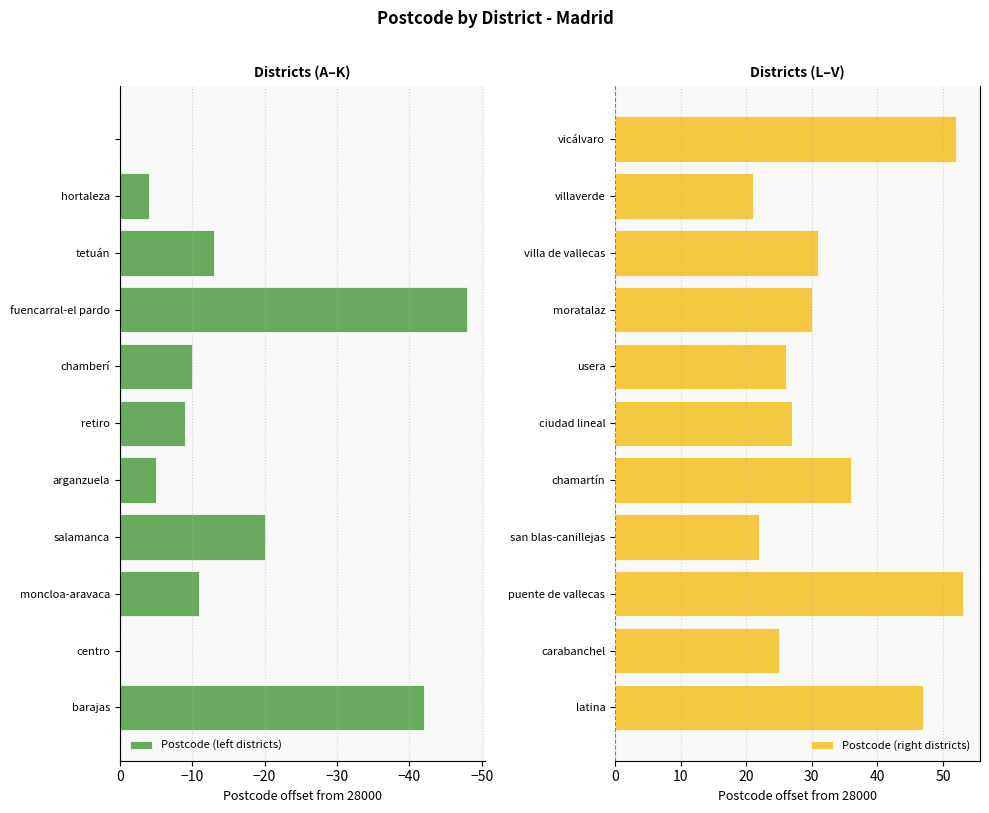

At which label does Postcode (right districts) reach its minimum?

villaverde